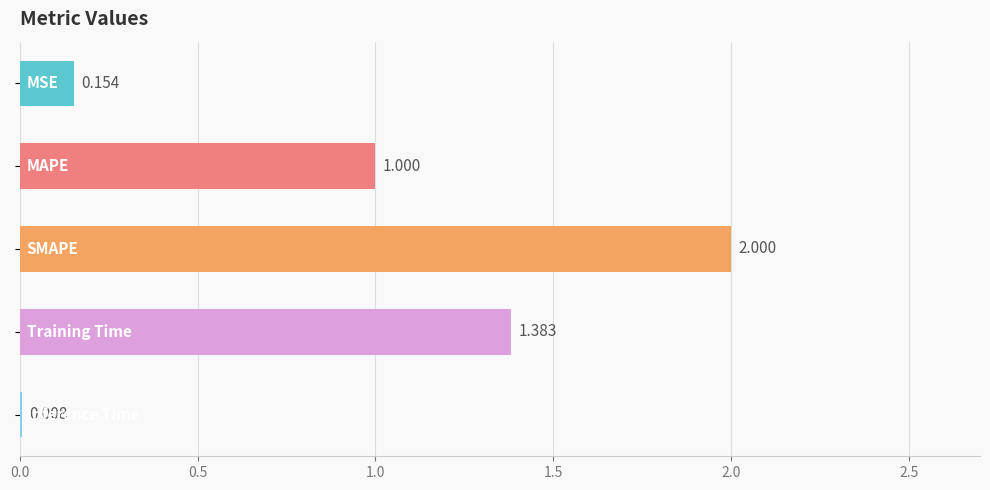

Are the bars horizontal?

Yes